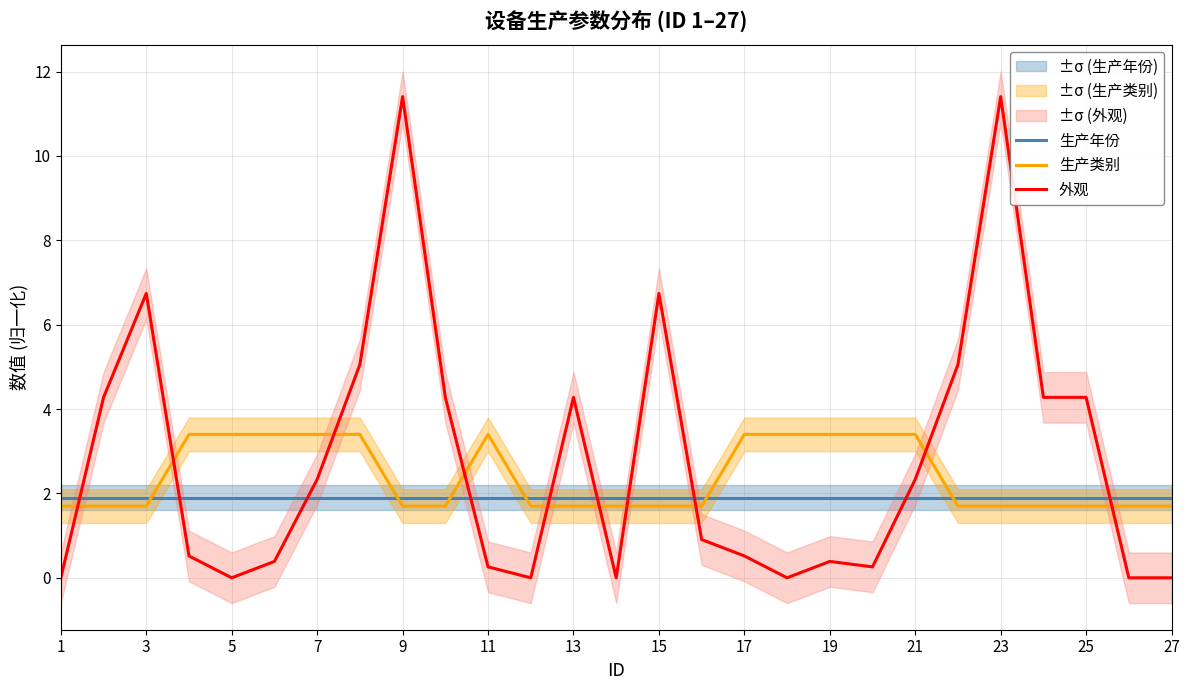

True or false: 生产年份 has more than 0 points higher than both neighbors.

False